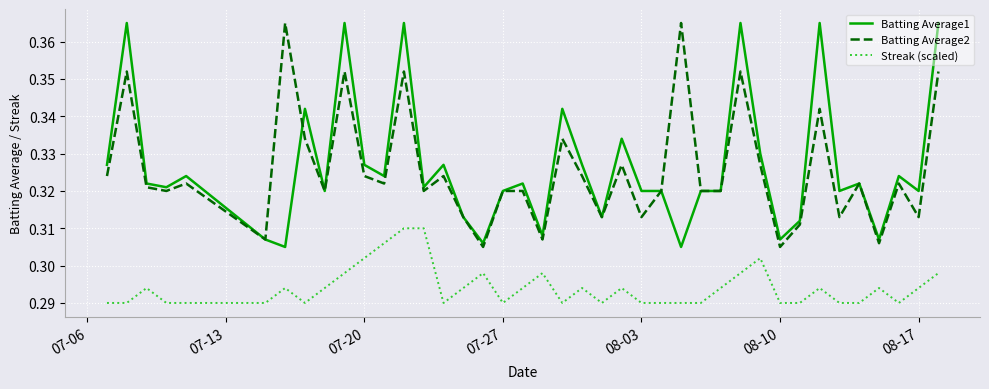

How many Streak (scaled) values are between 0 and 1?

40